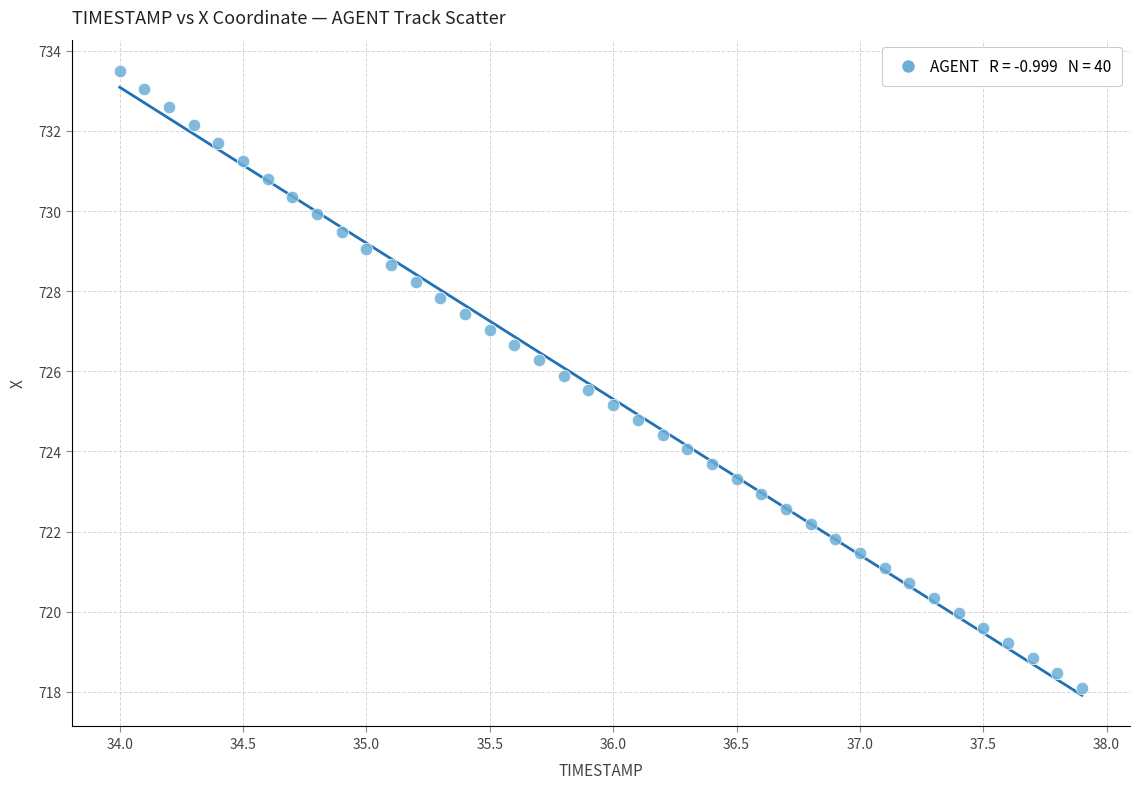

What is the range of Y values (max minus min)?

15.4